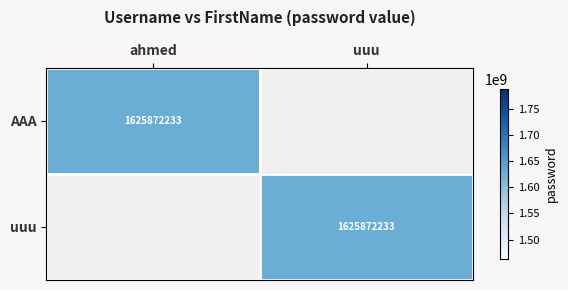

The value of uuu at uuu is 1625872233. True or false?

True